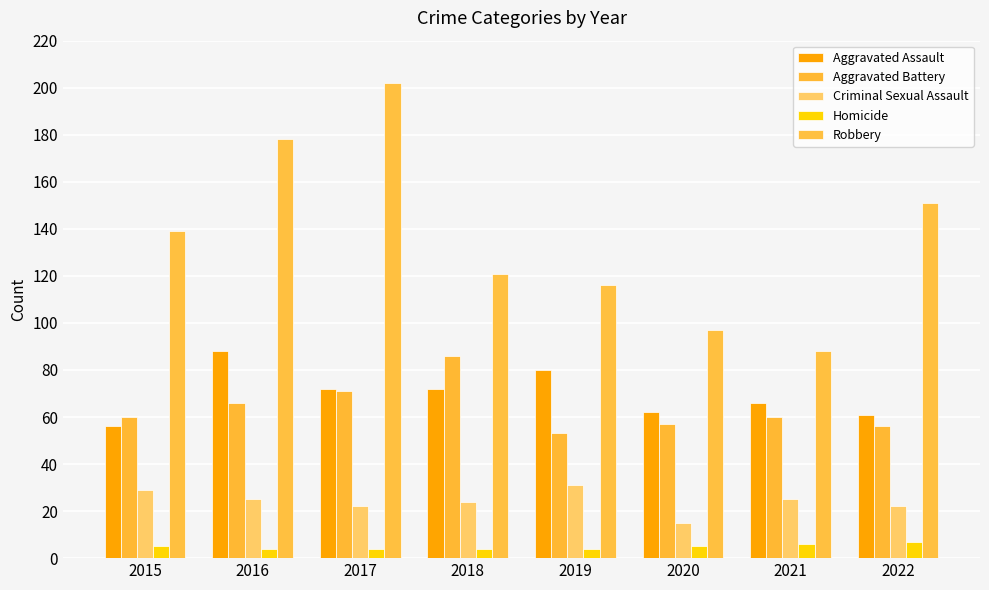

What is the difference between the second highest and second lowest values in the Criminal Sexual Assault series?

7